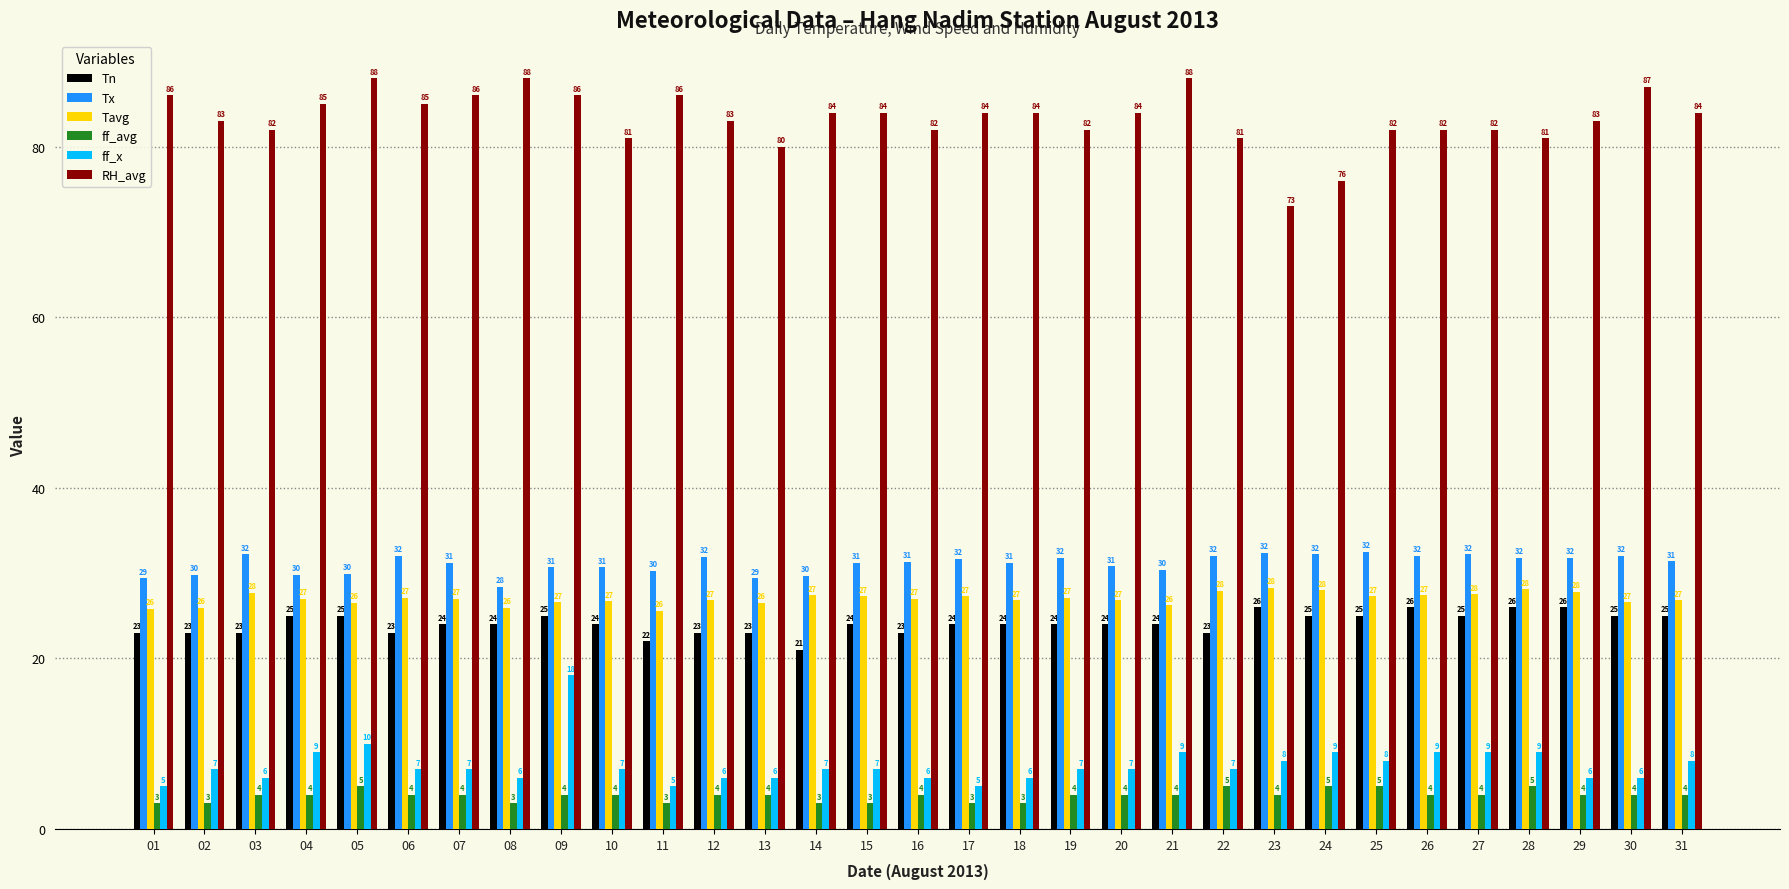

The value of ff_x at 21 is 4.1. True or false?

False